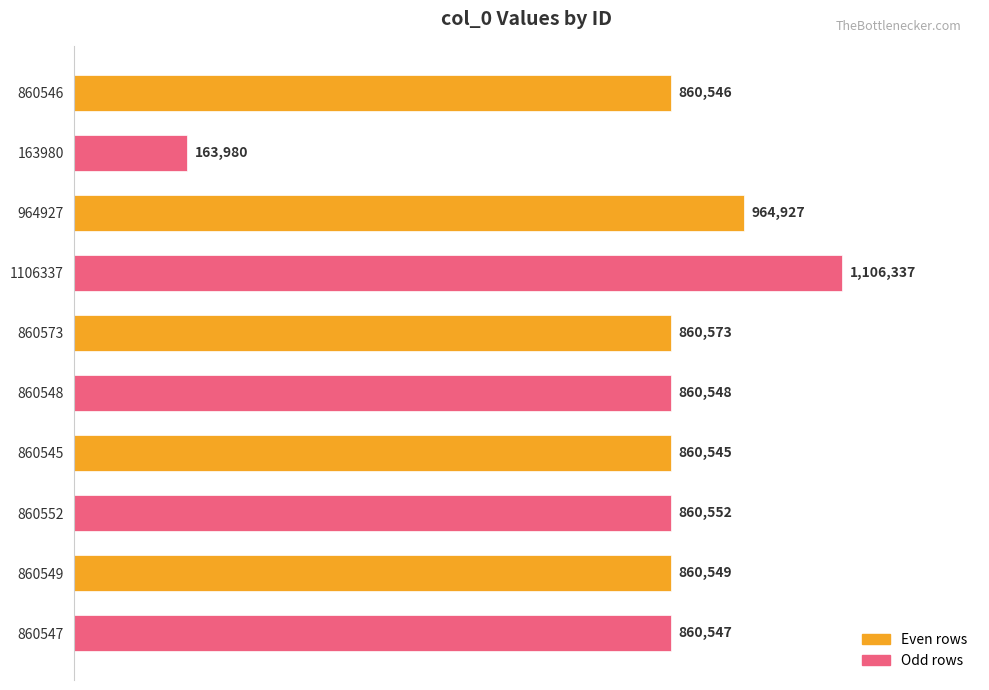

The chart shows a value of 860548 at 860548. True or false?

True